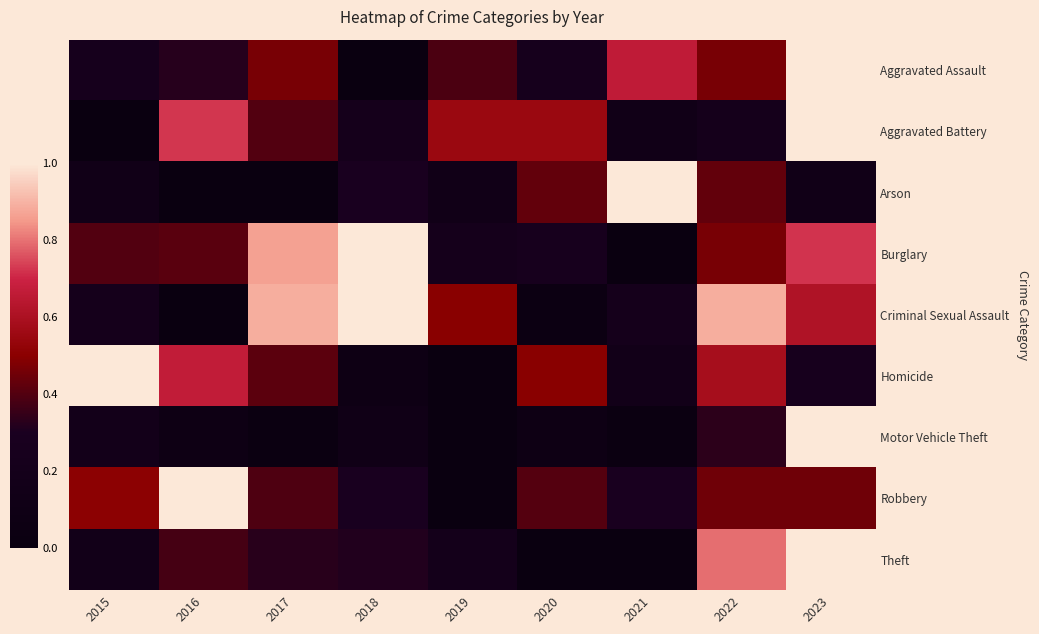

Which series changed the most between 2017 and 2021?

Arson